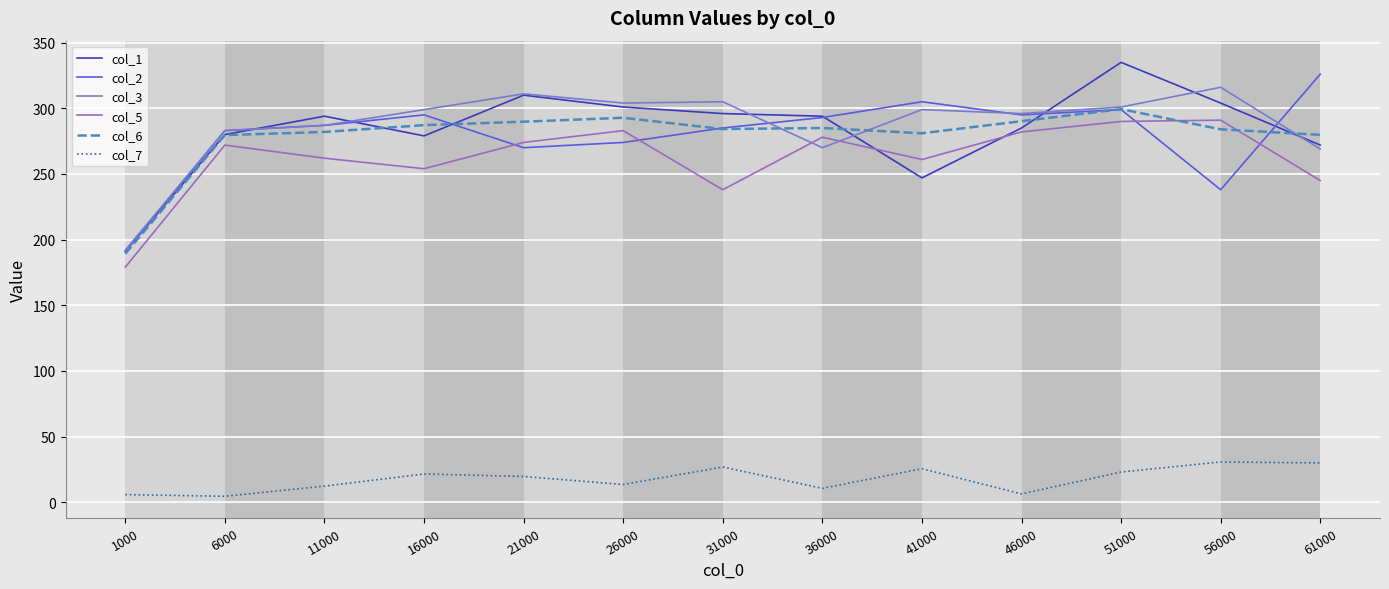

In col_1, how many points are higher than both neighbors (excluding endpoints)?

3